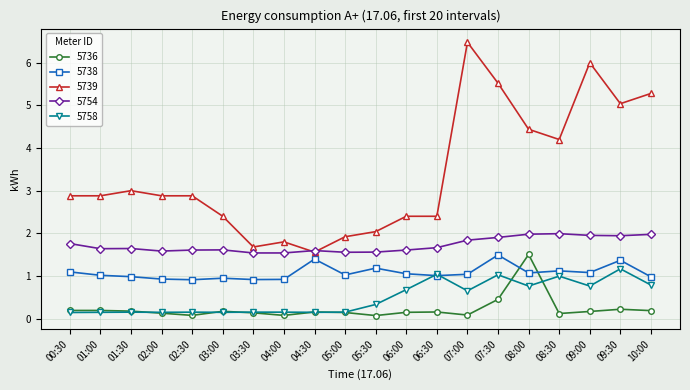

Is the value of 5739 at 05:00 greater than the value of 5758 at 04:30?

Yes